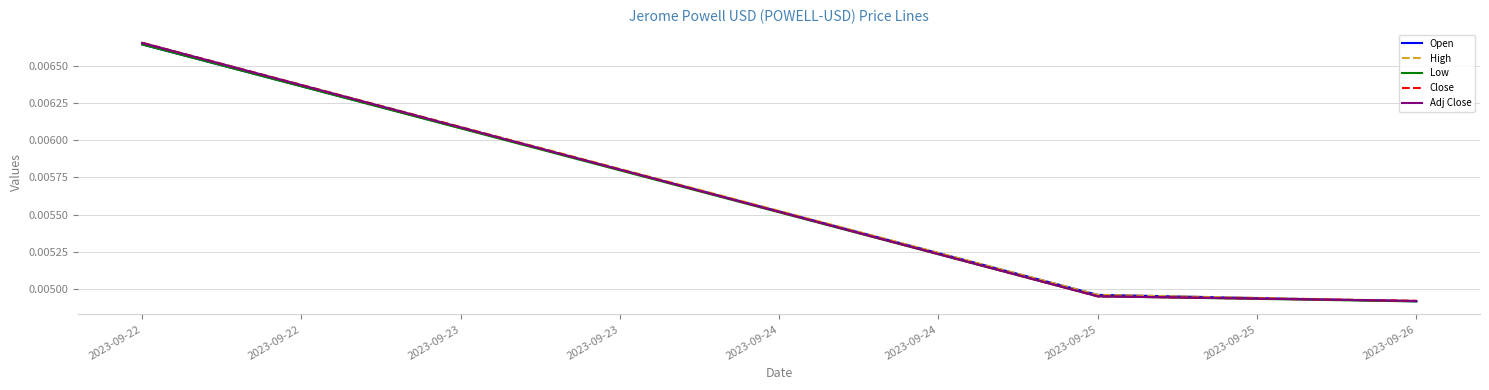

Rank the categories by Low value from highest to lowest.

2023-09-22, 2023-09-25, 2023-09-26